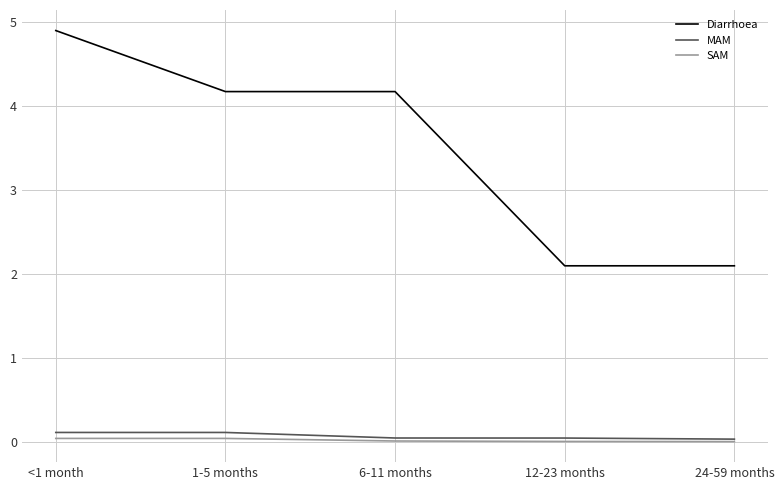

What are all the series names shown in the legend?

Diarrhoea, MAM, SAM